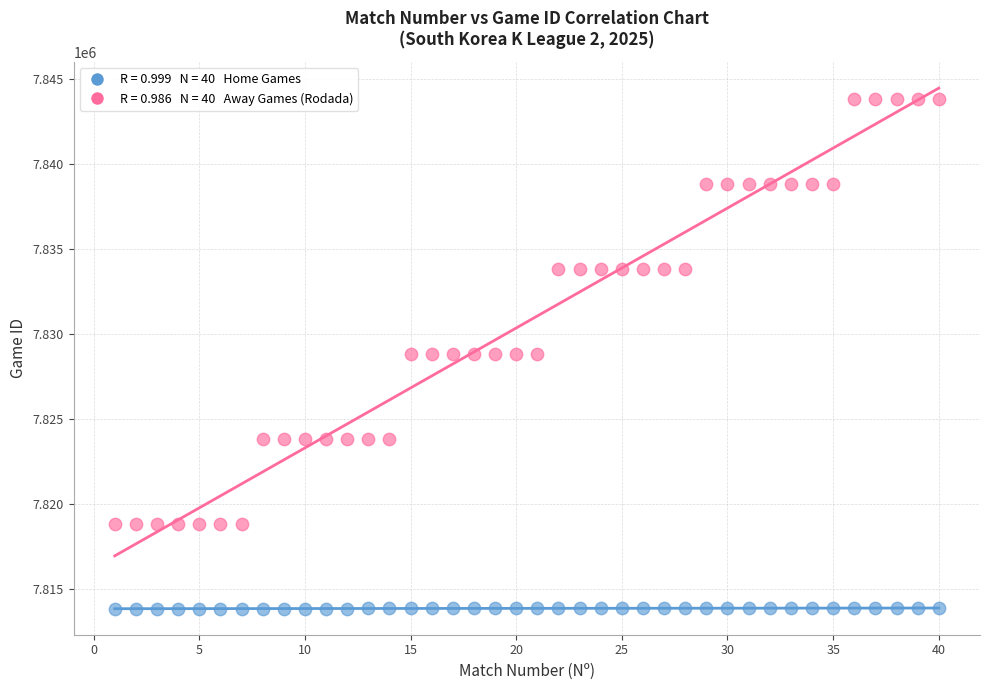

Across all data points, what is the range of X values (max minus min)?

39